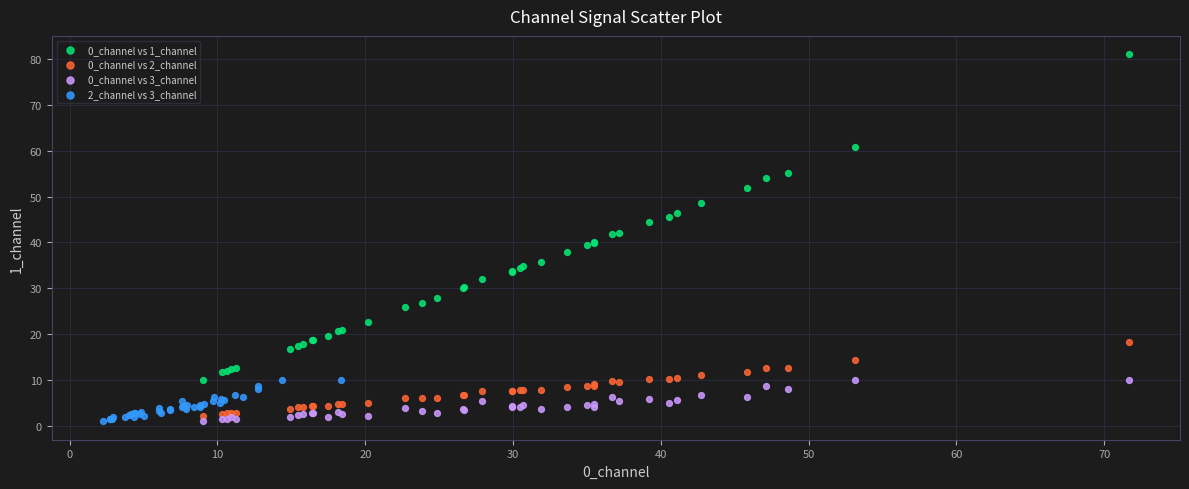

What are all the series names shown in the legend?

0_channel vs 1_channel, 0_channel vs 2_channel, 0_channel vs 3_channel, 2_channel vs 3_channel